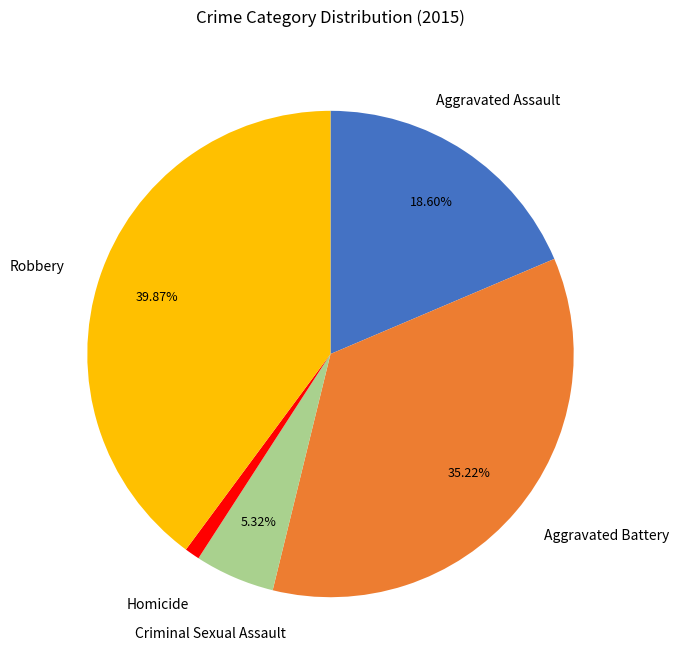

Is there any slice that represents more than half of the pie?

No